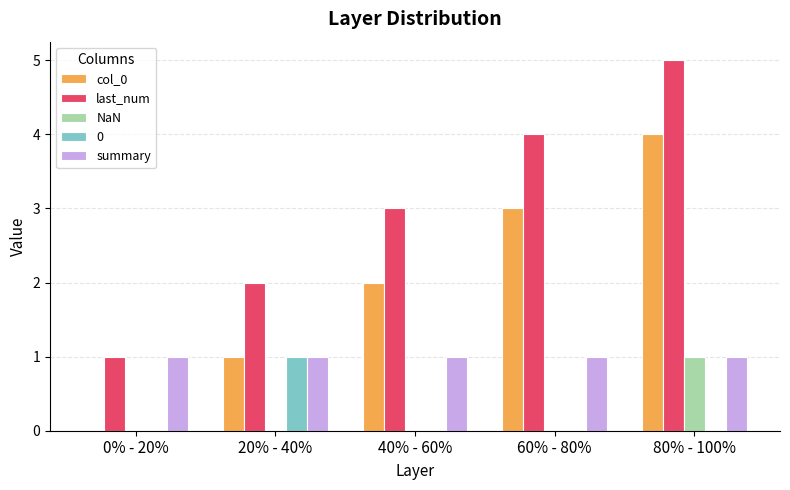

Read the NaN value at 80% - 100%.

1